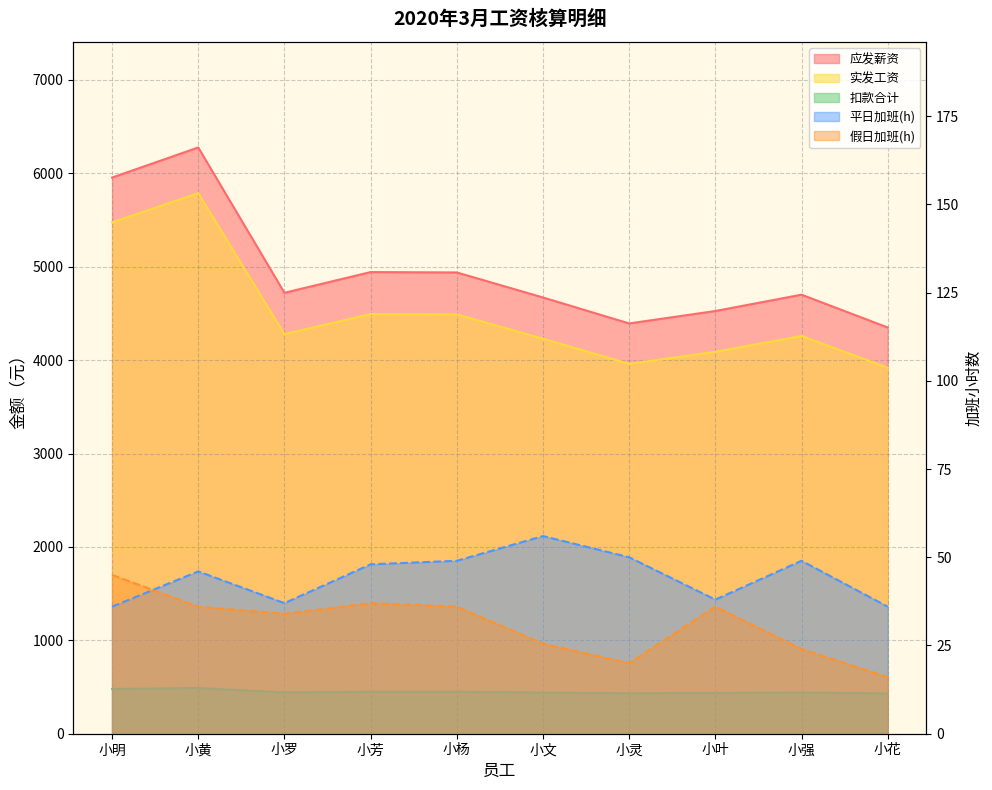

What is the sum of the 假日加班 values at 小文 and 小叶?

61.5